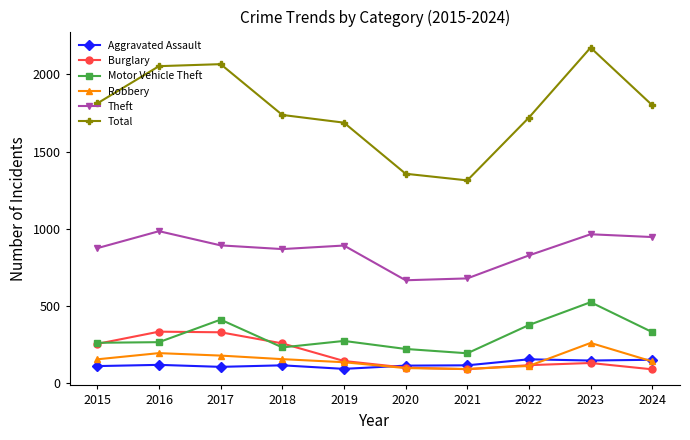

What is the sum of the Total values at 2019 and 2021?

3000